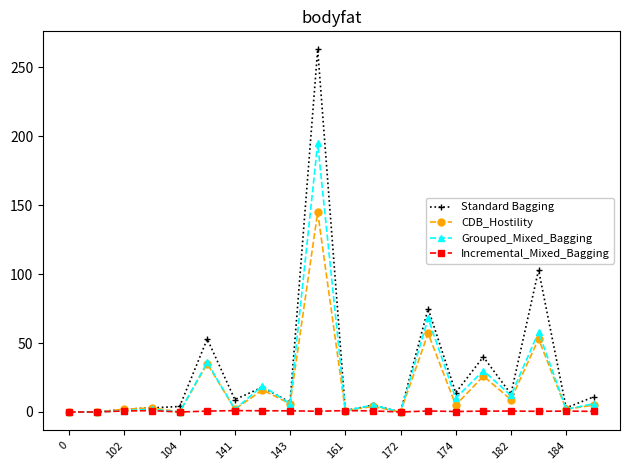

Rank the series by their maximum value, from lowest to highest.

Incremental_Mixed_Bagging, CDB_Hostility, Grouped_Mixed_Bagging, Standard Bagging